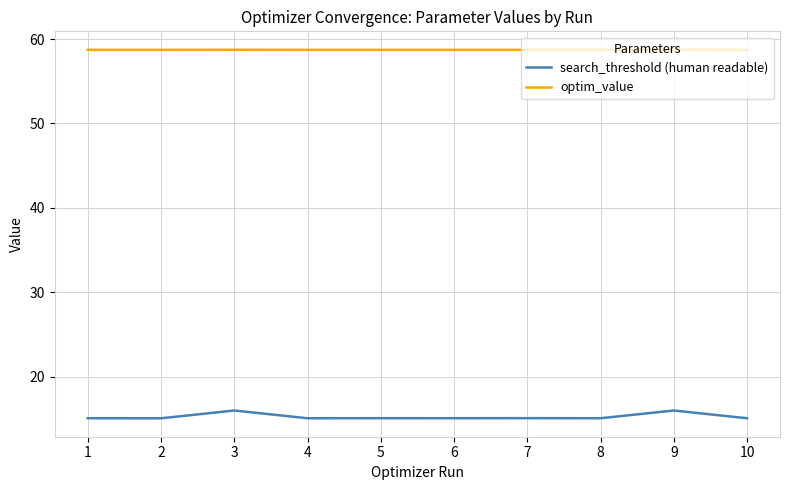

True or false: search_threshold (human readable) has a value of 24.5 at 1.

False